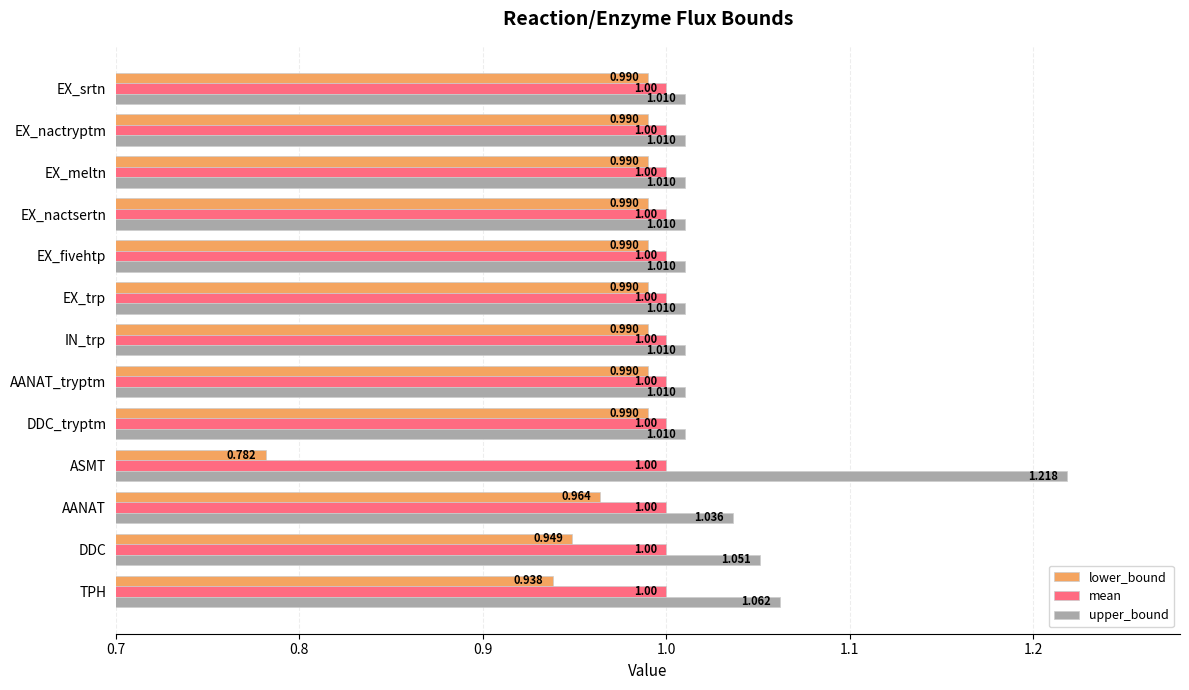

Which category has the highest value across all series?

ASMT